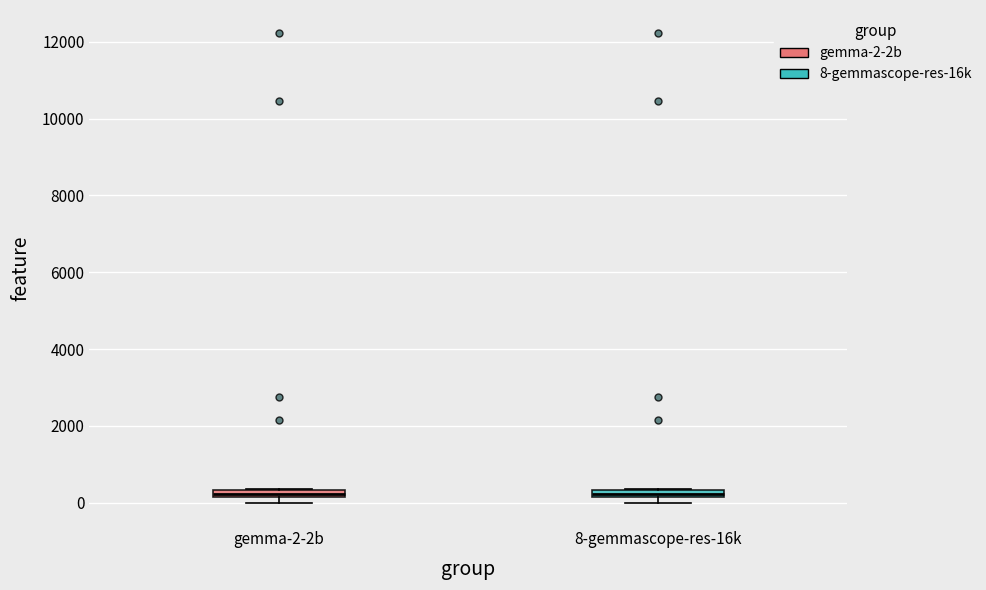

Where is the lower edge of the box for gemma-2-2b on the y-axis? The values are not printed on the chart, so give them approximately, as read against the axis.

200